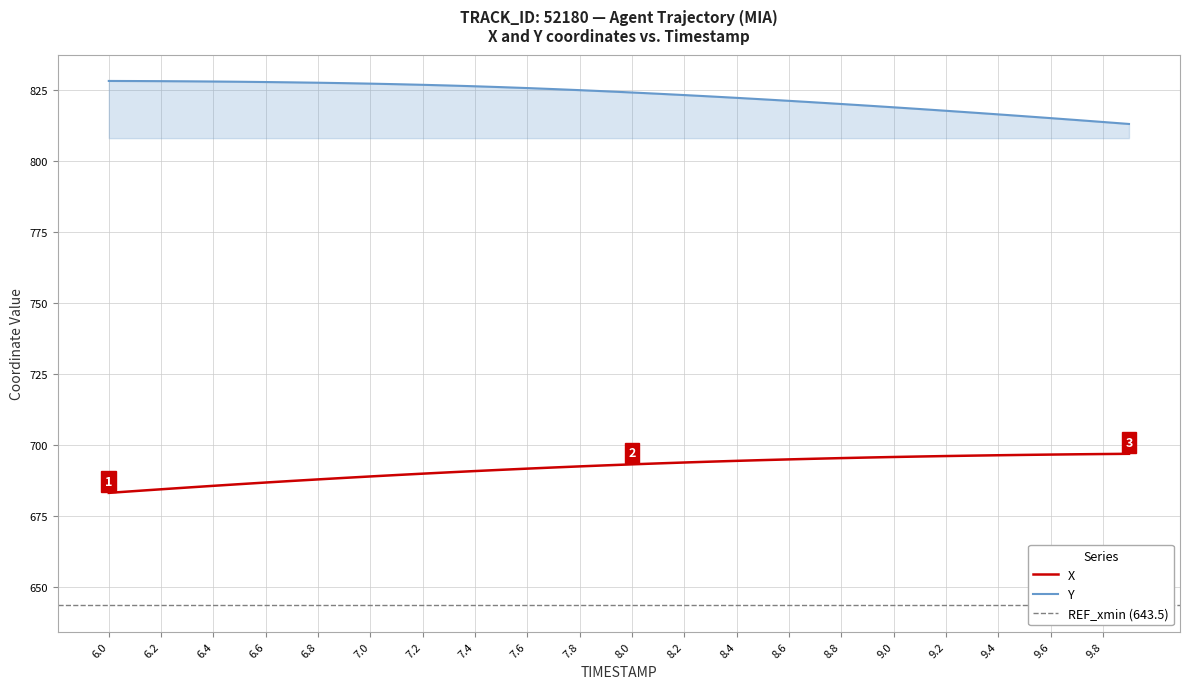

True or false: Y and X intersect in this chart.

False